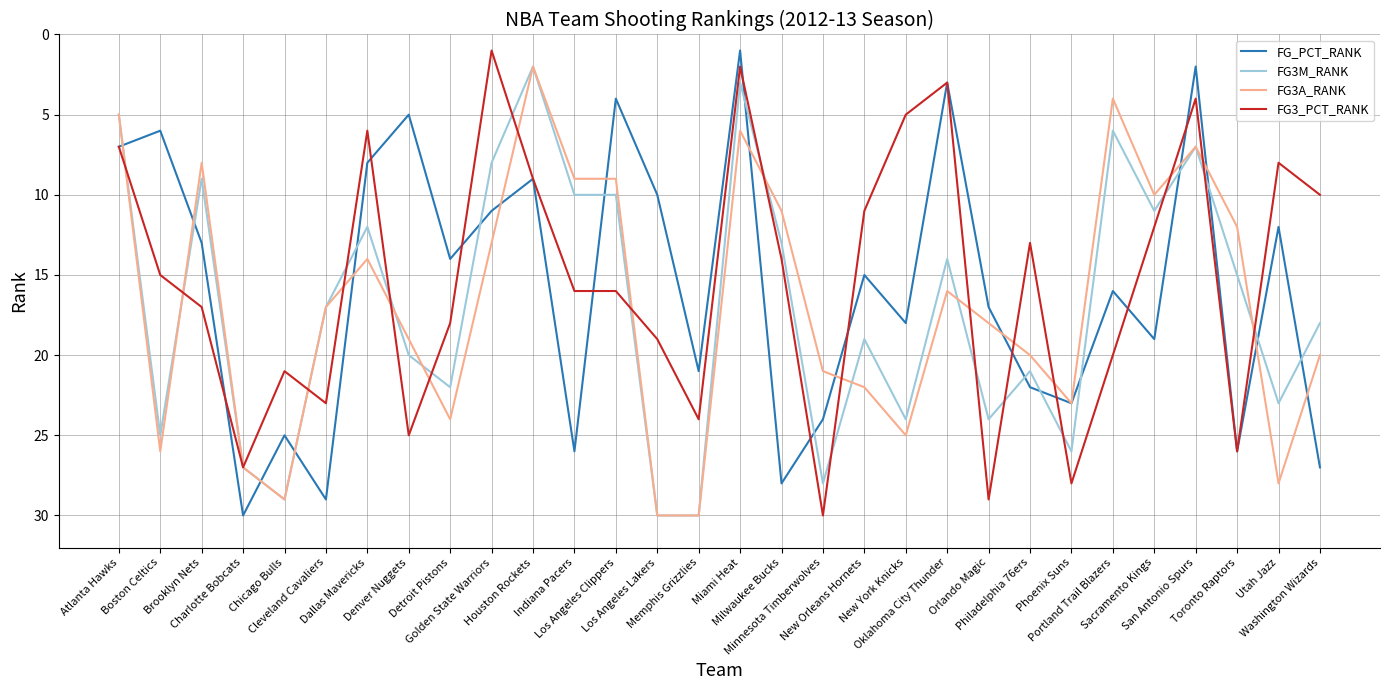

The FG3A_RANK series shows 11 at San Antonio Spurs. True or false?

False